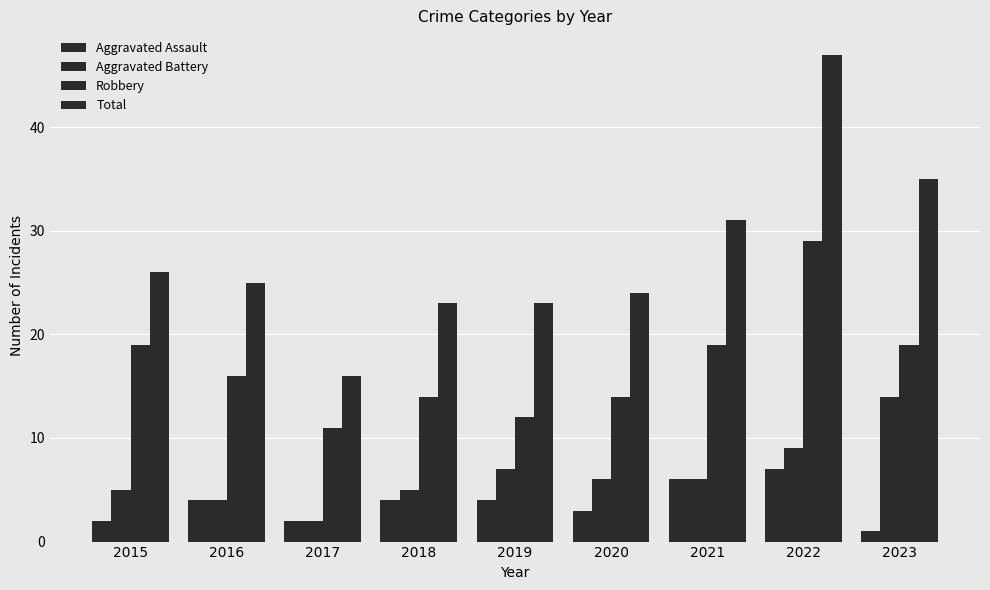

What is the difference between the second highest and second lowest values in the Aggravated Assault series?

4